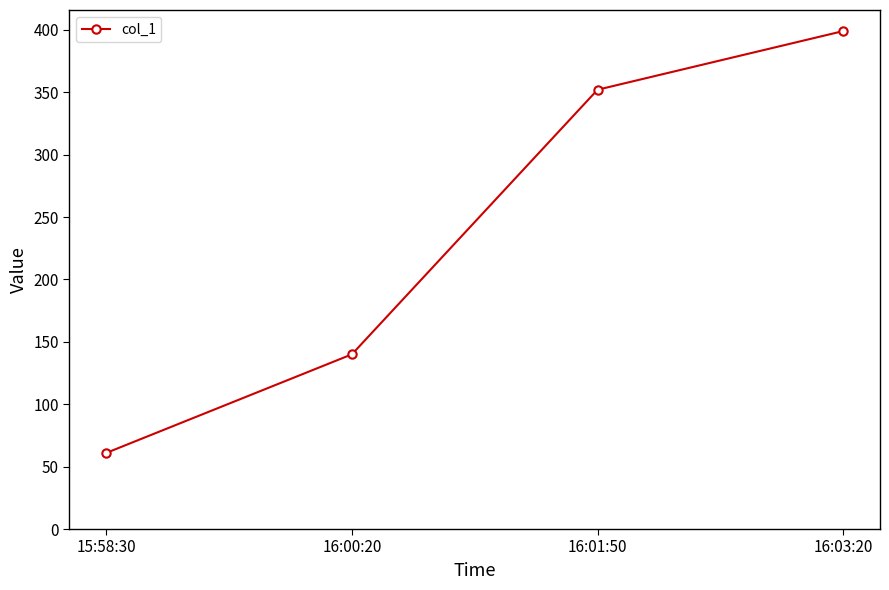

Count the values in the range 140 to 399.

3